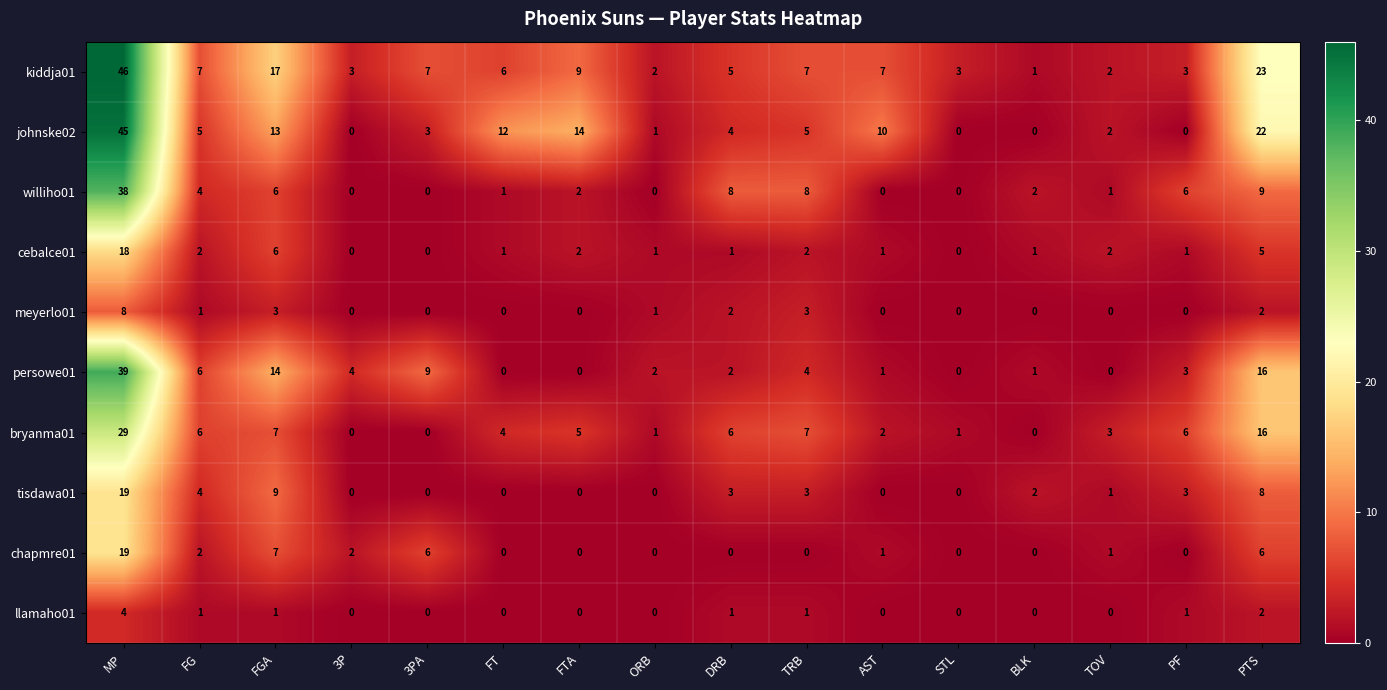

At which category is the sum across all series the highest?

MP